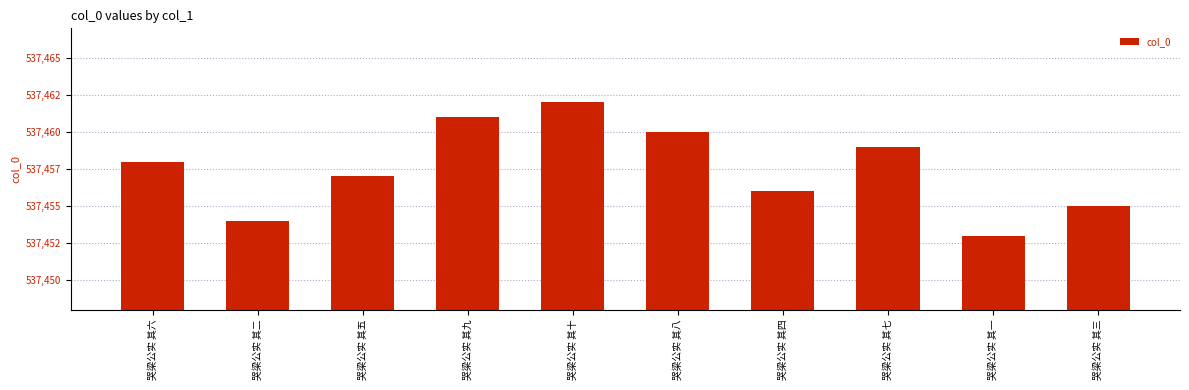

What is the difference between the maximum and minimum values?

9